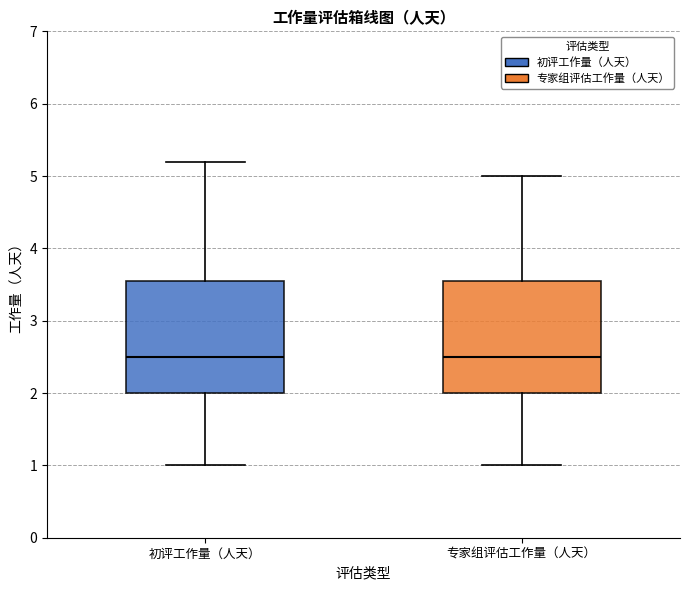

Reading left to right, transcribe this box plot: for each box, give where its median line is, the range the box spans, and where its two whiskers end, as read against the y-axis. The values are not printed on the chart, so give them approximately, as read against the axis.

初评工作量（人天）: median 2.5, box 2.0 to 3.6, whiskers 1.0 to 5.2
专家组评估工作量（人天）: median 2.5, box 2.0 to 3.6, whiskers 1.0 to 5.0